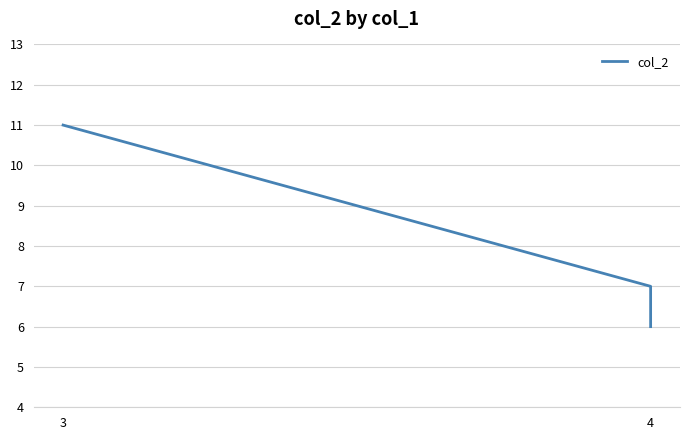

At which category does the chart reach its peak across all series?

3